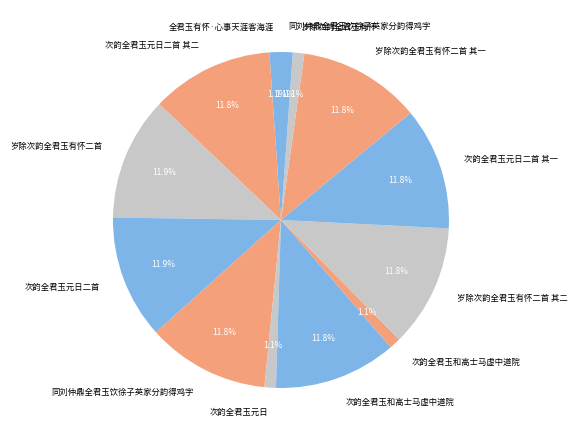

How many segments does this pie chart have?

13